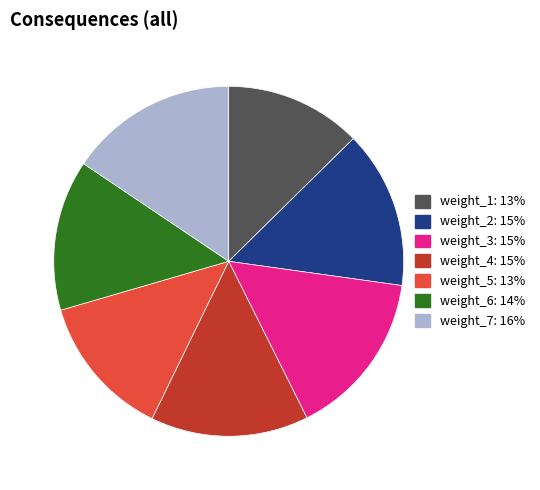

Is the sum of weight_1 and weight_3 greater than half?

No